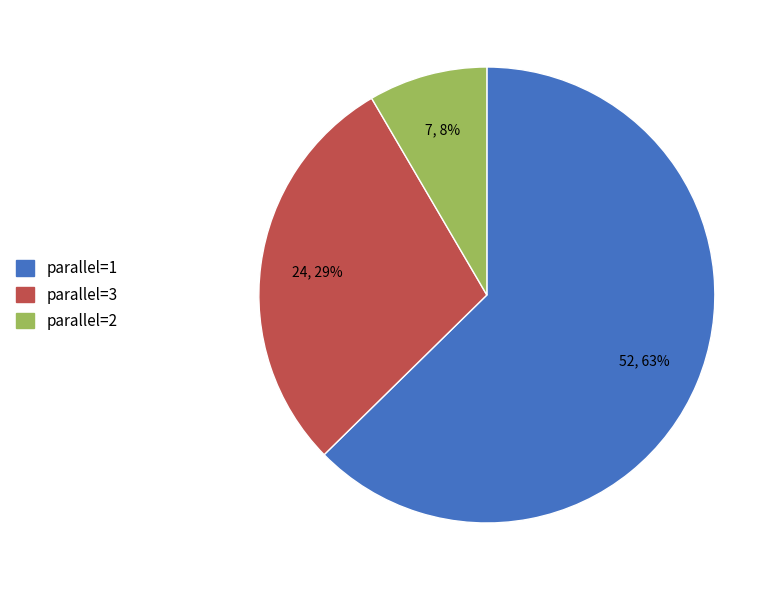

Combined, do parallel=3 and parallel=1 account for over 50%?

Yes